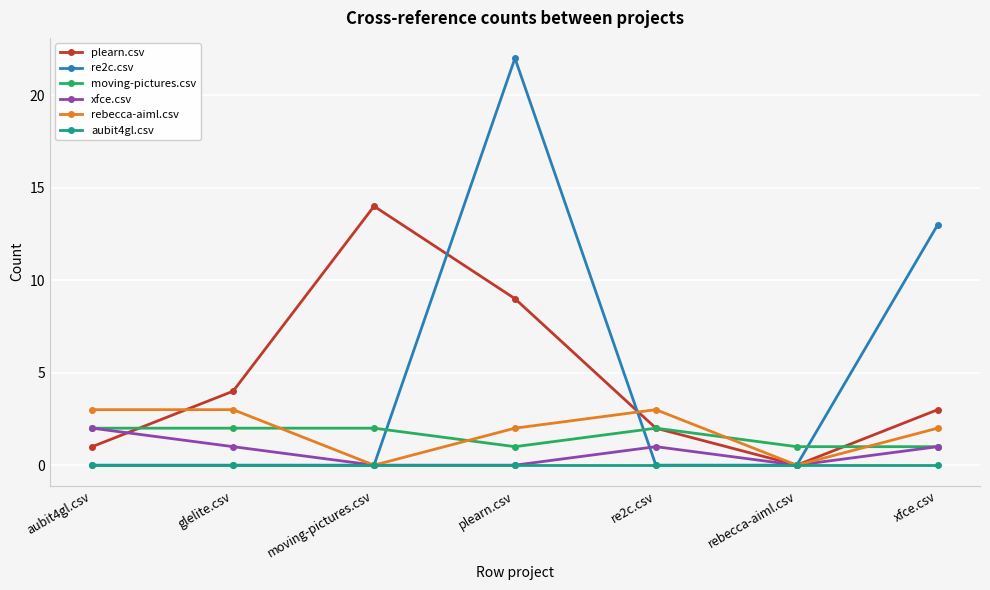

Between glelite.csv and plearn.csv, which series saw the biggest shift?

re2c.csv